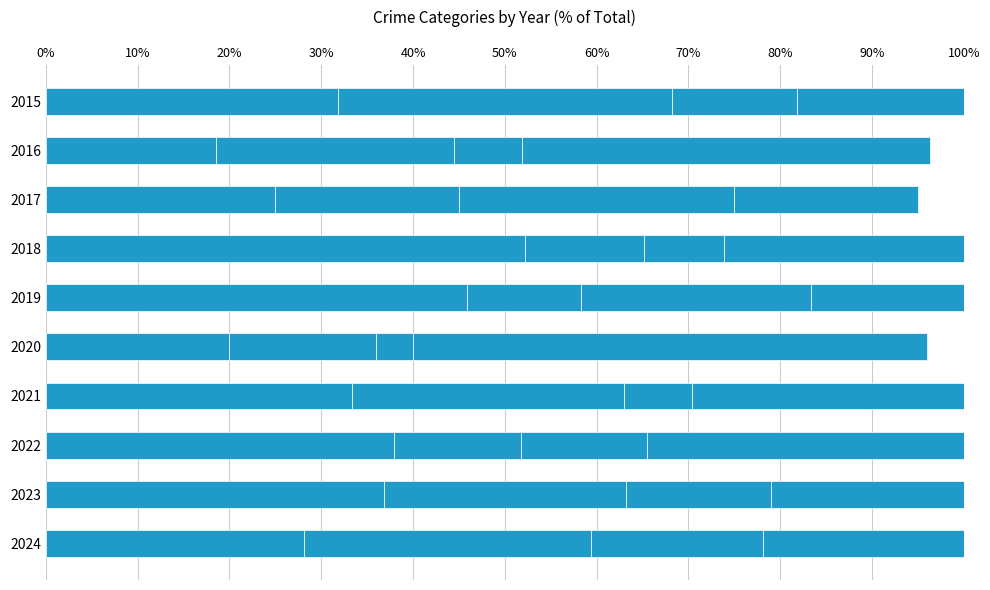

How many series are shown in this chart?

4